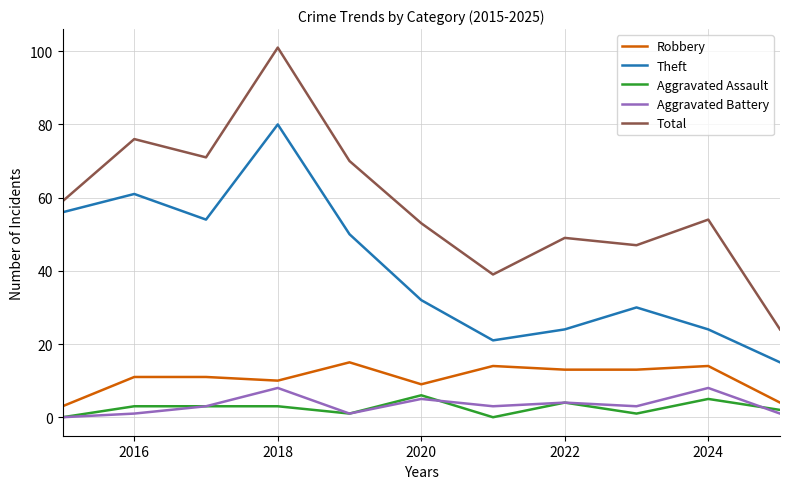

At how many categories does at least one series exceed 91?

1